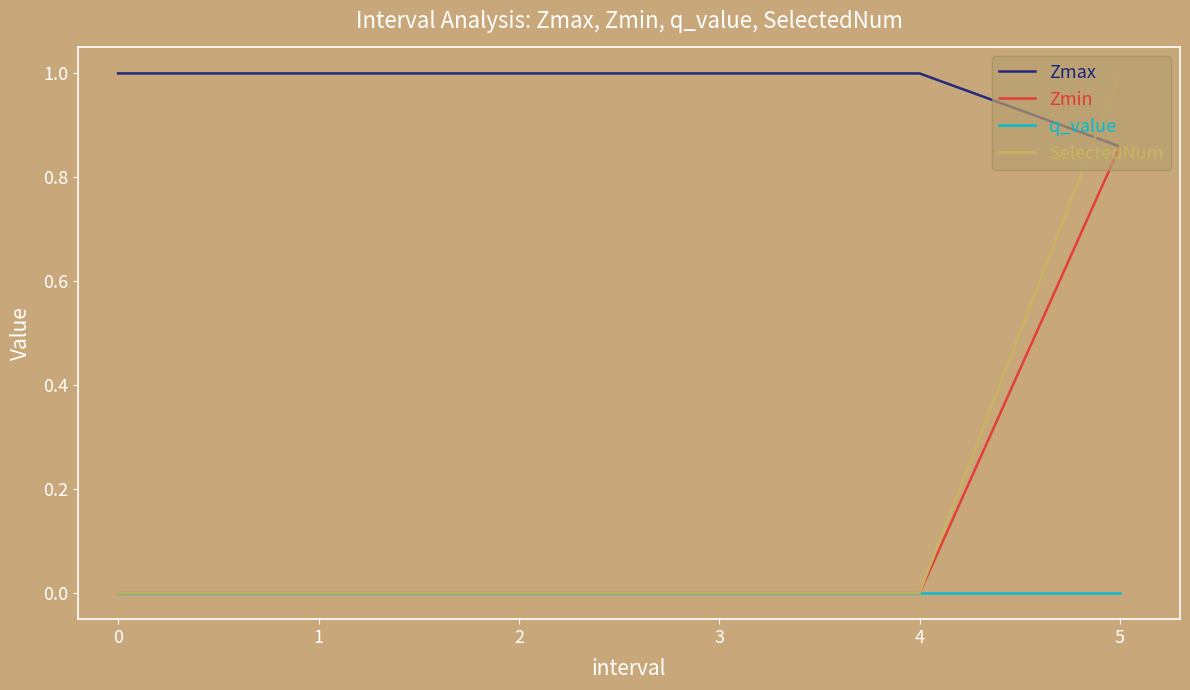

What is the highest value of the SelectedNum series?

1.0